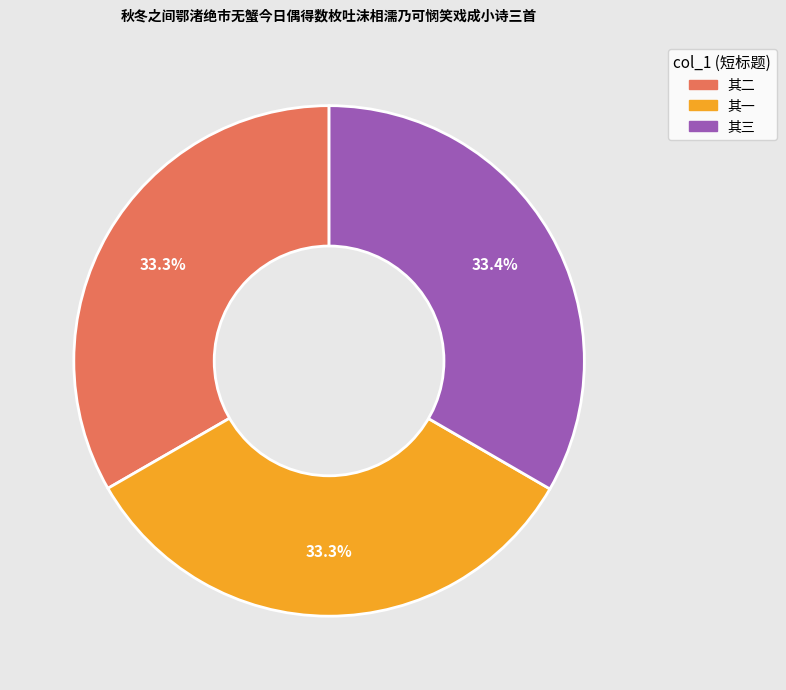

Approximately how many times larger is the value at 其二 compared to 其三?

1.0